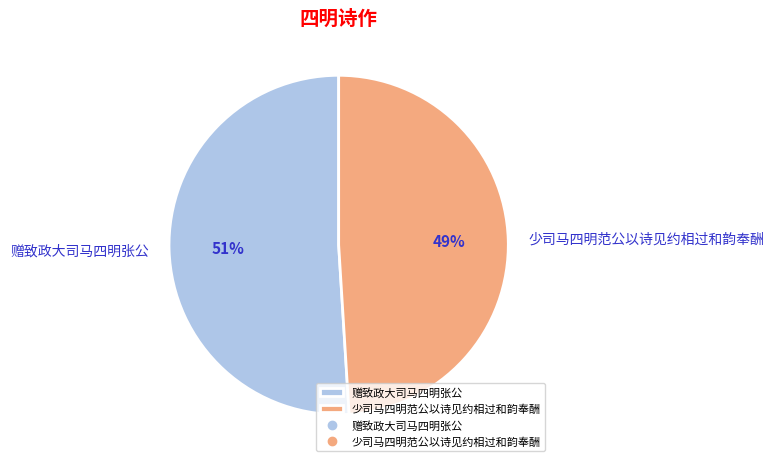

What is the largest slice in the pie chart?

赠致政大司马四明张公